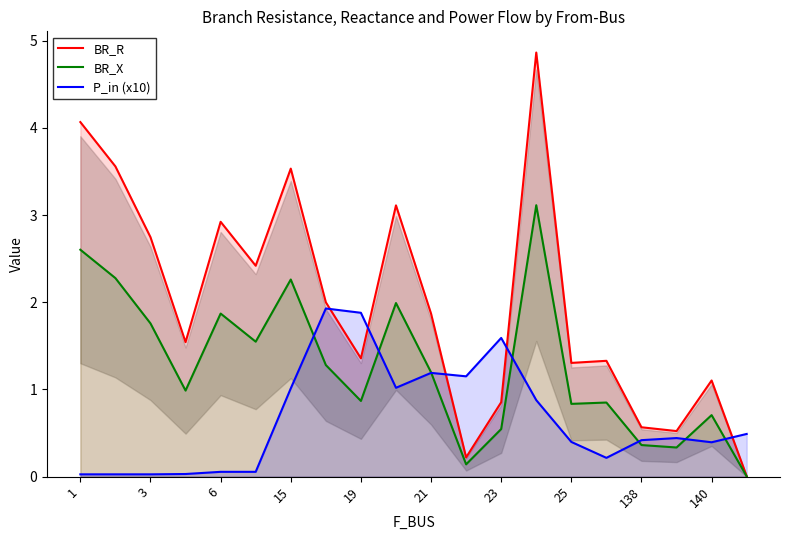

What are all the series names shown in the legend?

BR_R, BR_X, P_in (x10)